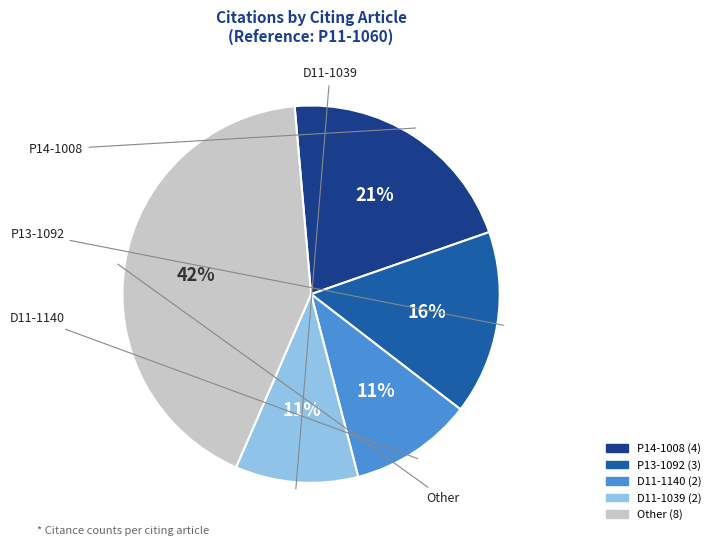

Is there any slice that represents more than half of the pie?

No